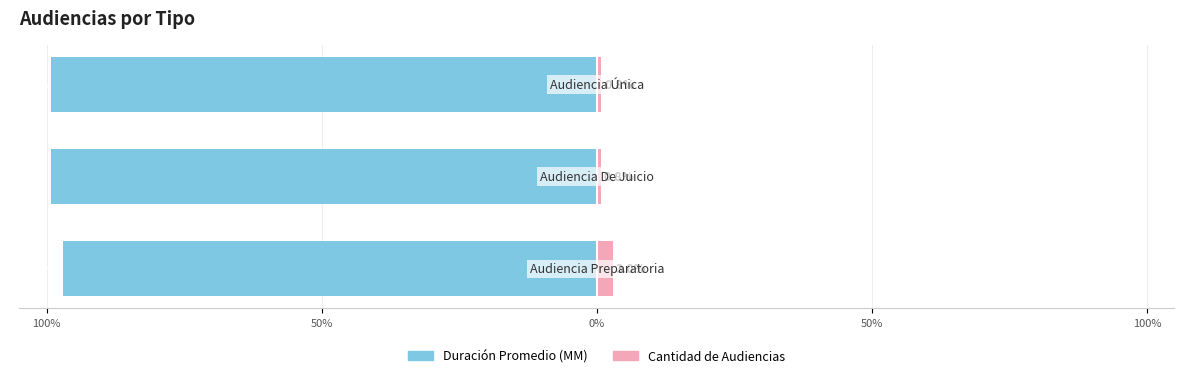

What is the approximate value of Cantidad de Audiencias at 50%?

0.8